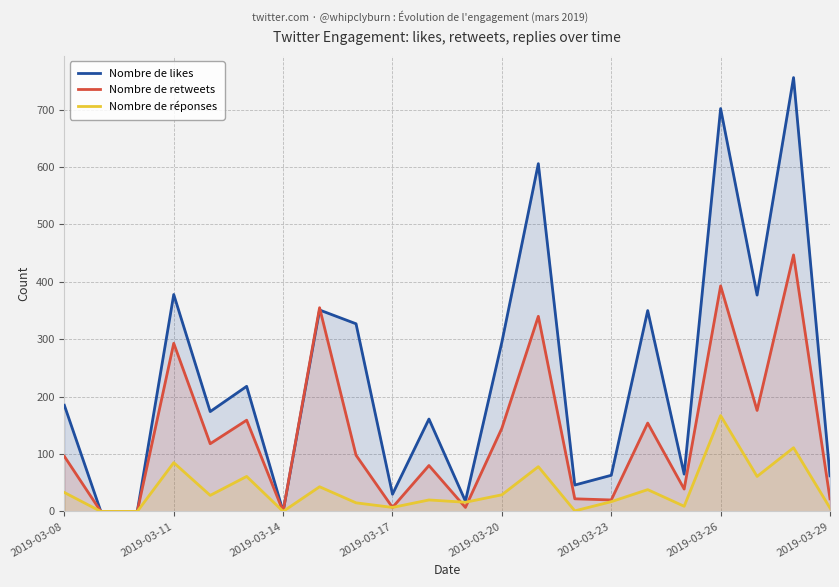

Rank the series by their average value, from lowest to highest.

Nombre de réponses, Nombre de retweets, Nombre de likes